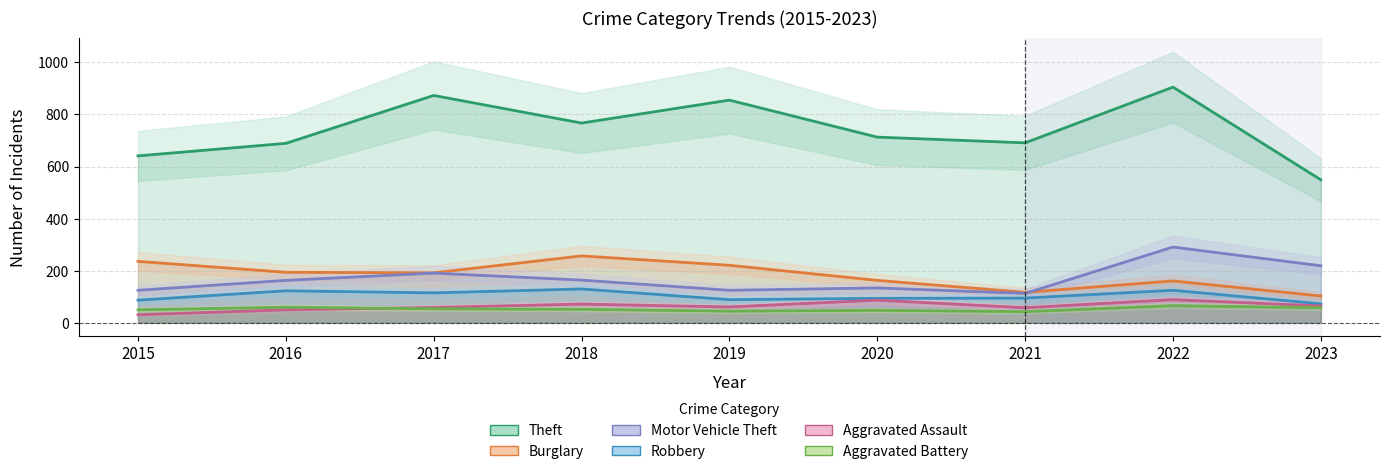

Reading left to right, transcribe all the data shown in this chart.

Theft: 641	689	873	767	855	713	691	905	549
Burglary: 236	194	192	257	221	163	117	161	103
Motor Vehicle Theft: 125	163	191	164	125	134	113	291	219
Robbery: 87	123	115	130	89	94	95	125	73
Aggravated Assault: 31	50	59	72	61	87	58	89	65
Aggravated Battery: 50	60	54	52	45	48	43	66	58